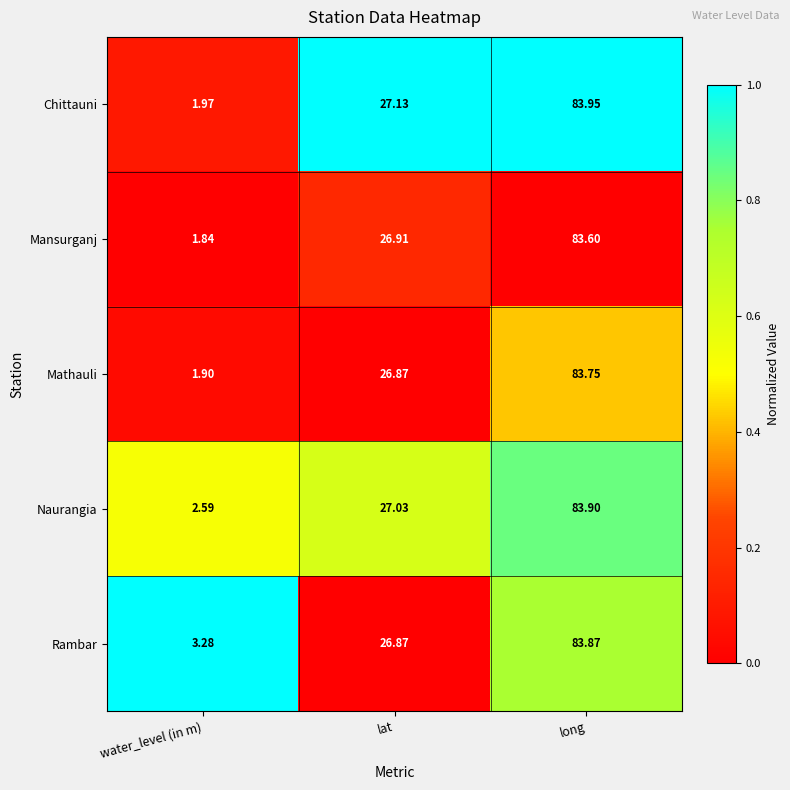

Which series has the largest total across all categories?

Rambar